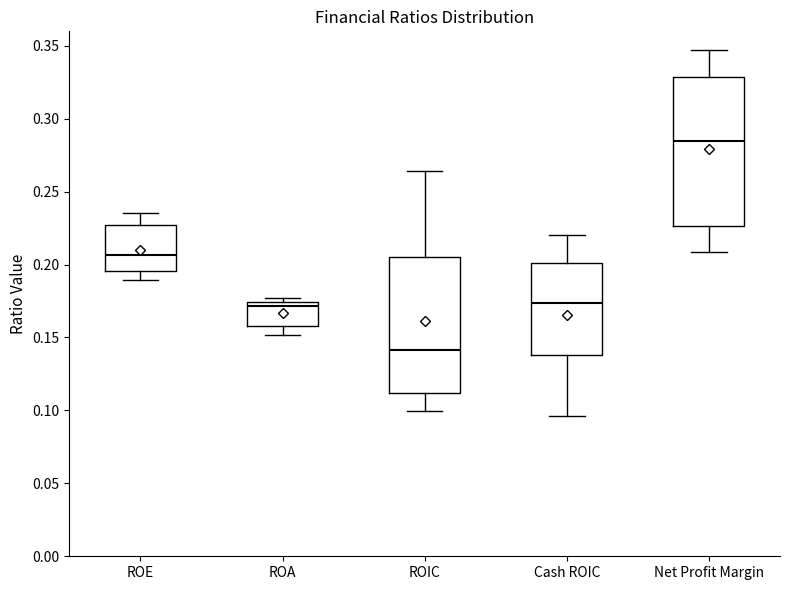

Which box has the lowest median line?

ROIC